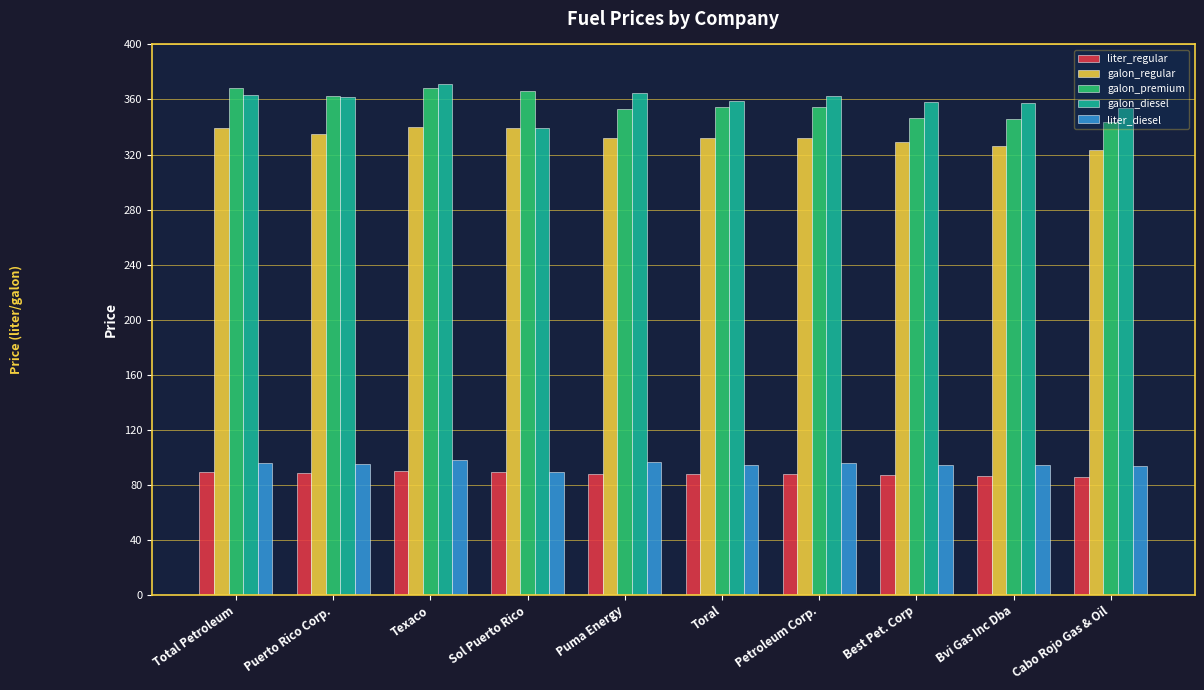

What is the approximate value of liter_diesel at Cabo Rojo Gas & Oil?

93.4